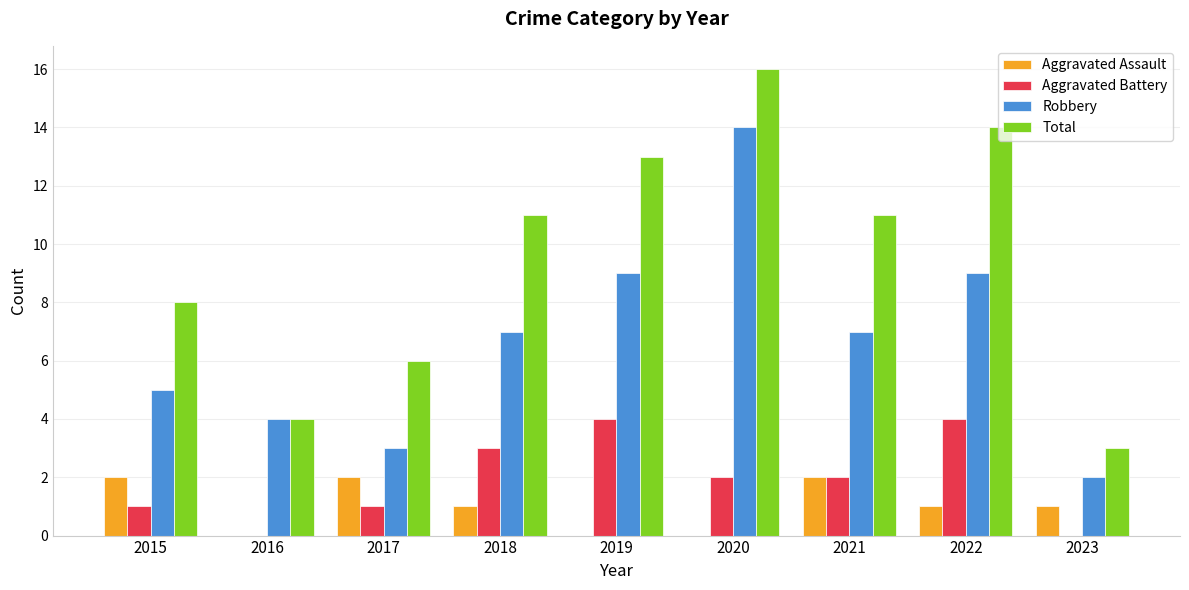

True or false: Robbery has a value of 2 at 2023.

True